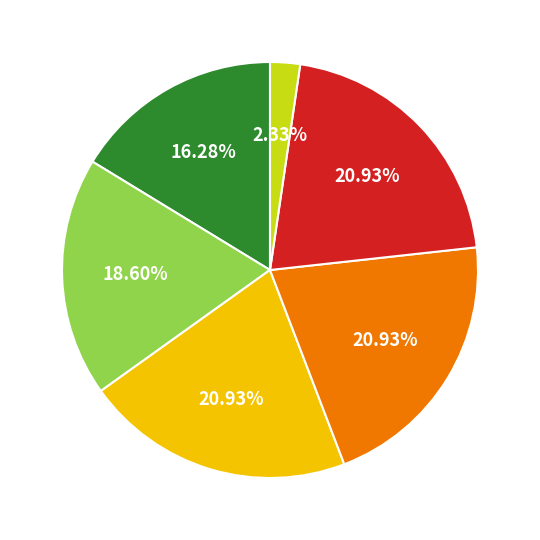

How many slices are in this pie chart?

6